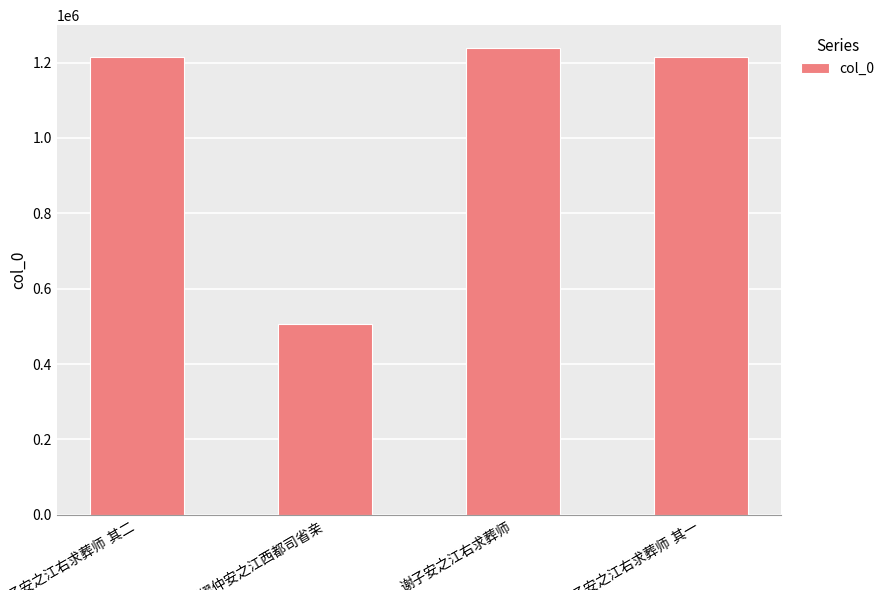

What is the sum of all values?

4175319